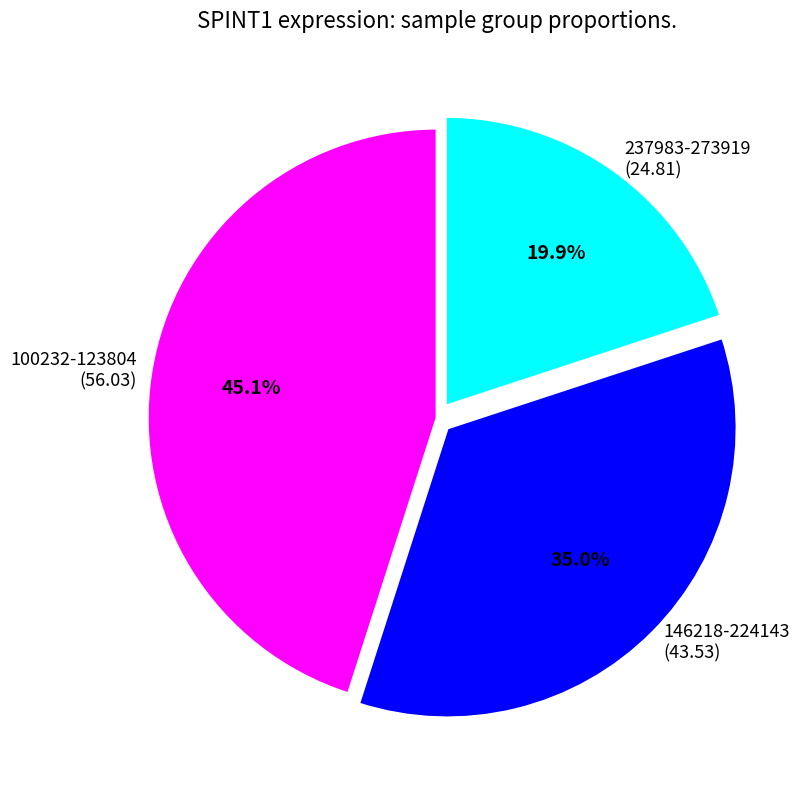

To the nearest percent, what is the average slice percentage?

33%